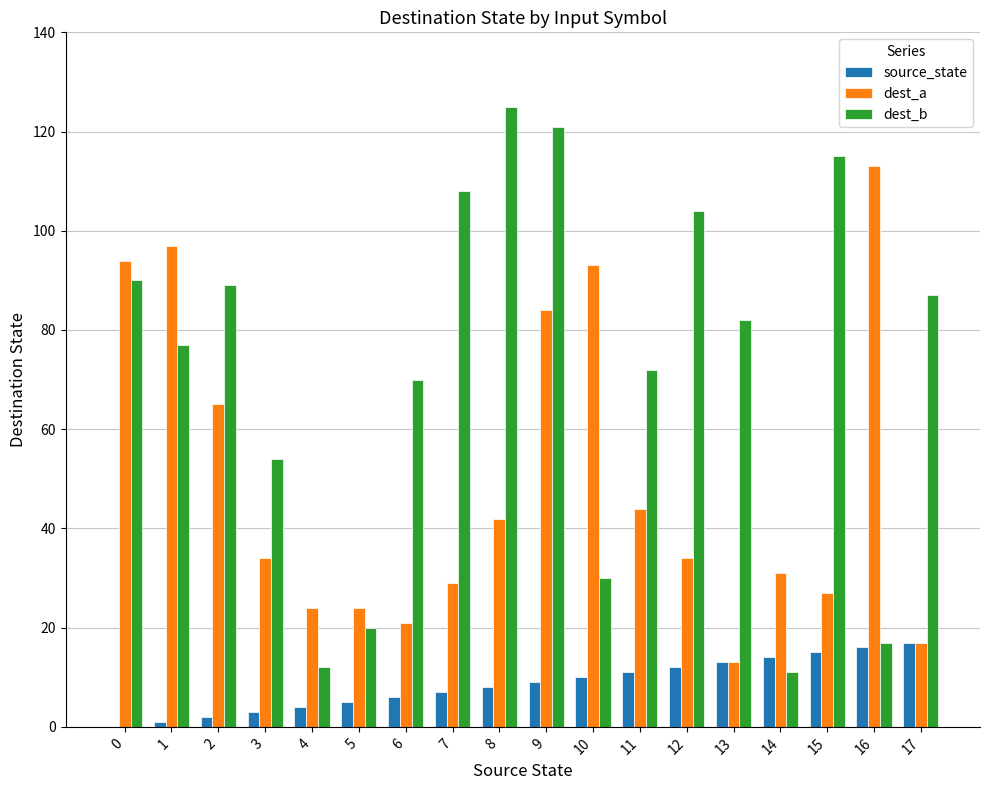

The dest_a series shows 37 at 5. True or false?

False